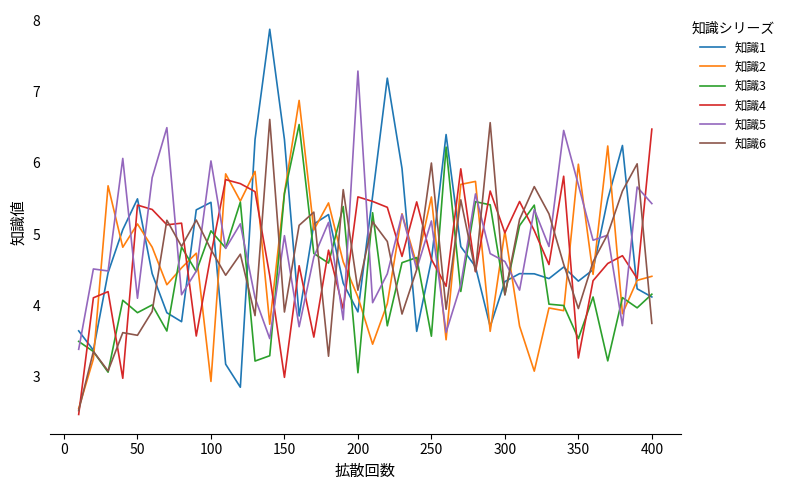

Which series has the widest spread of values?

知識1